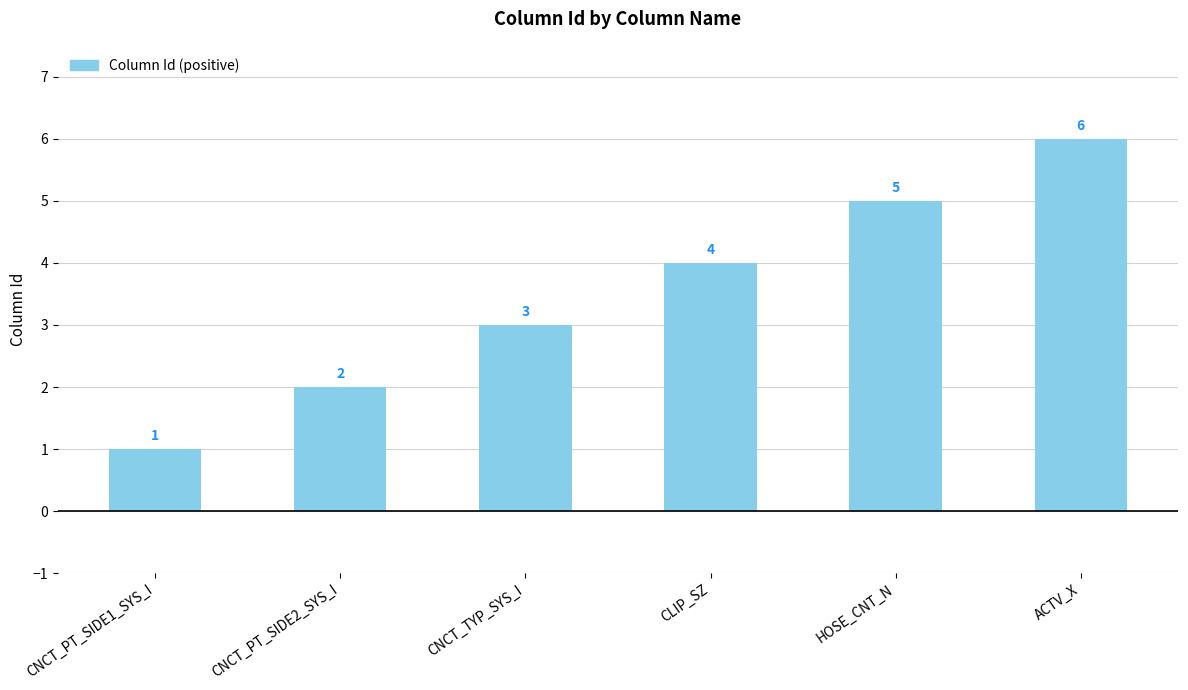

Which has a higher value, HOSE_CNT_N or CNCT_TYP_SYS_I?

HOSE_CNT_N